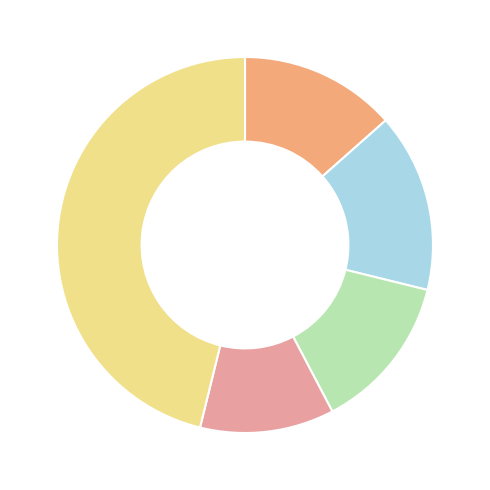

Is there a majority slice in this chart?

No